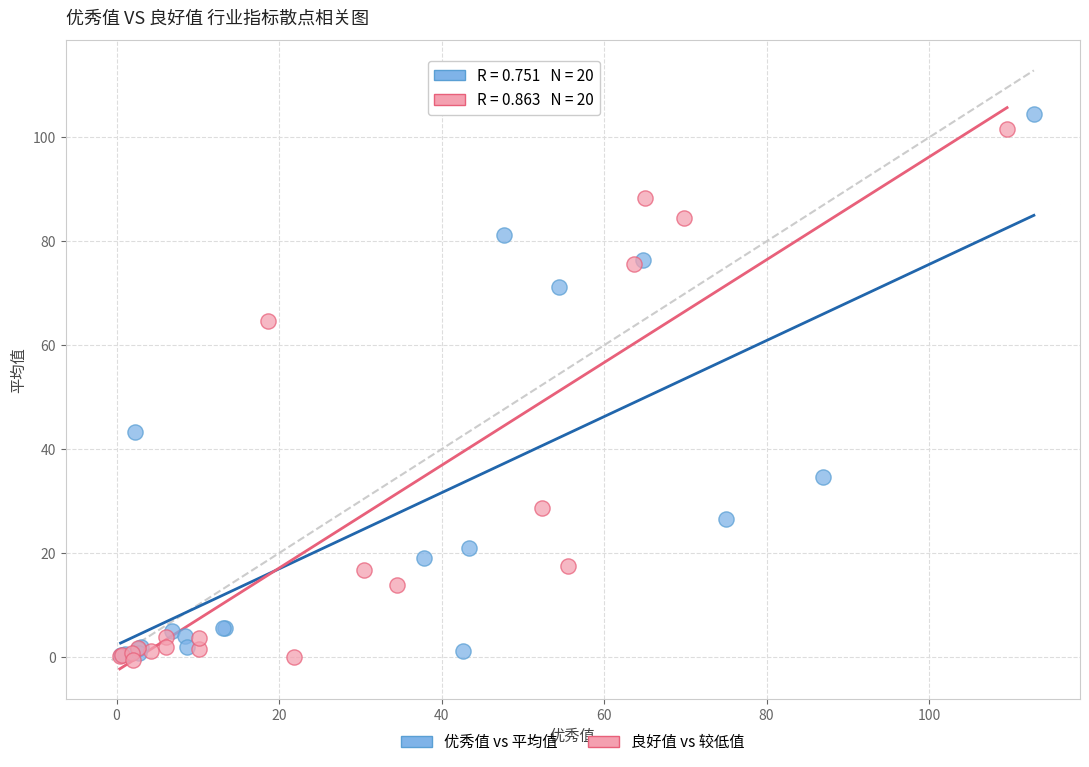

Which series has the widest spread of Y values?

优秀值 vs 平均值